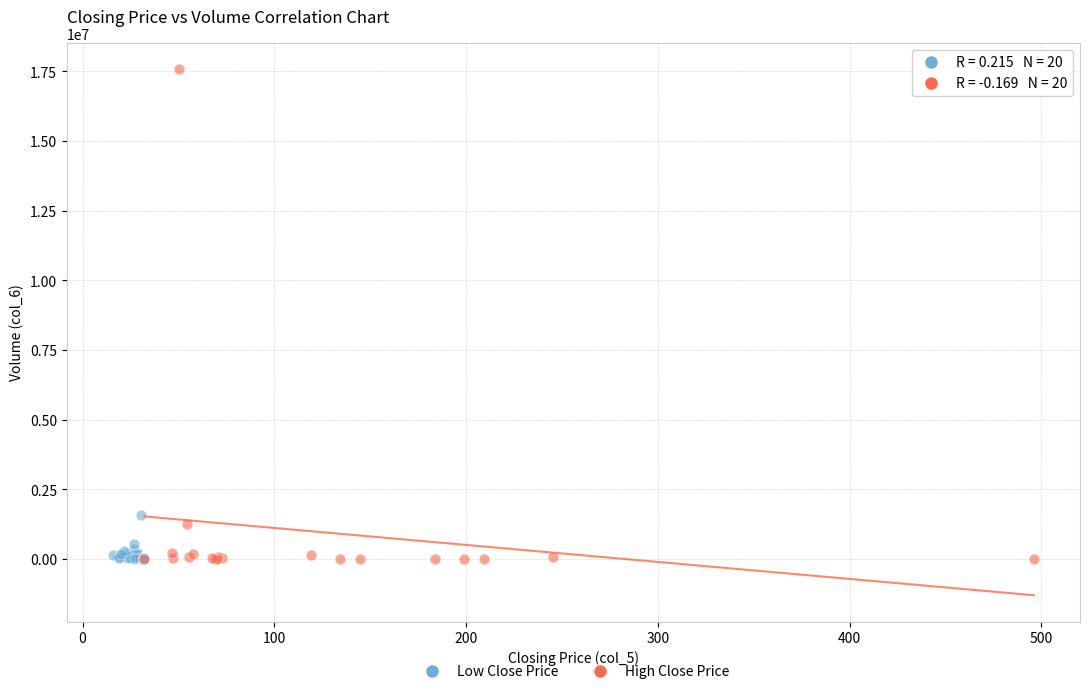

Which series has the widest spread of Y values?

High Close Price